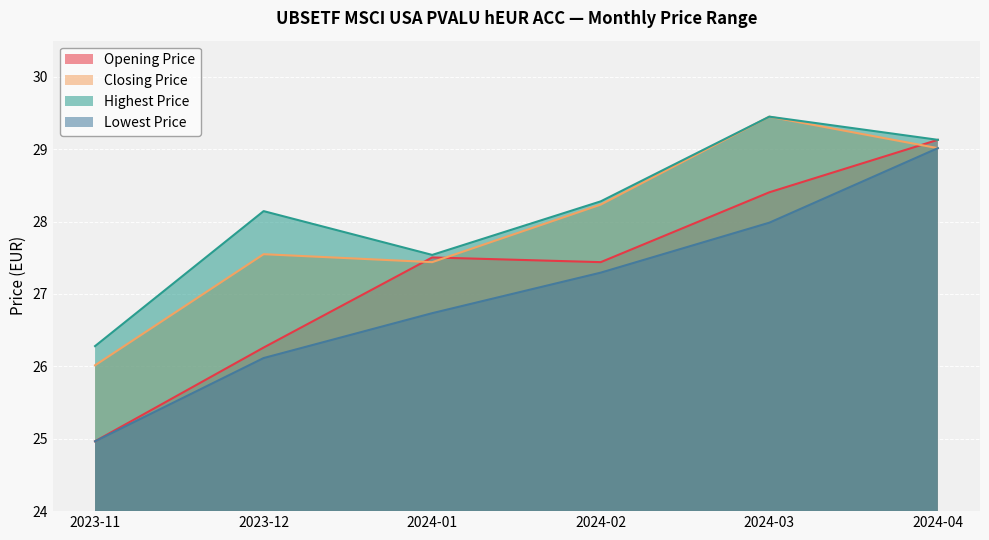

What is the sum of the Highest Price values at 2024-02 and 2024-01?

55.8